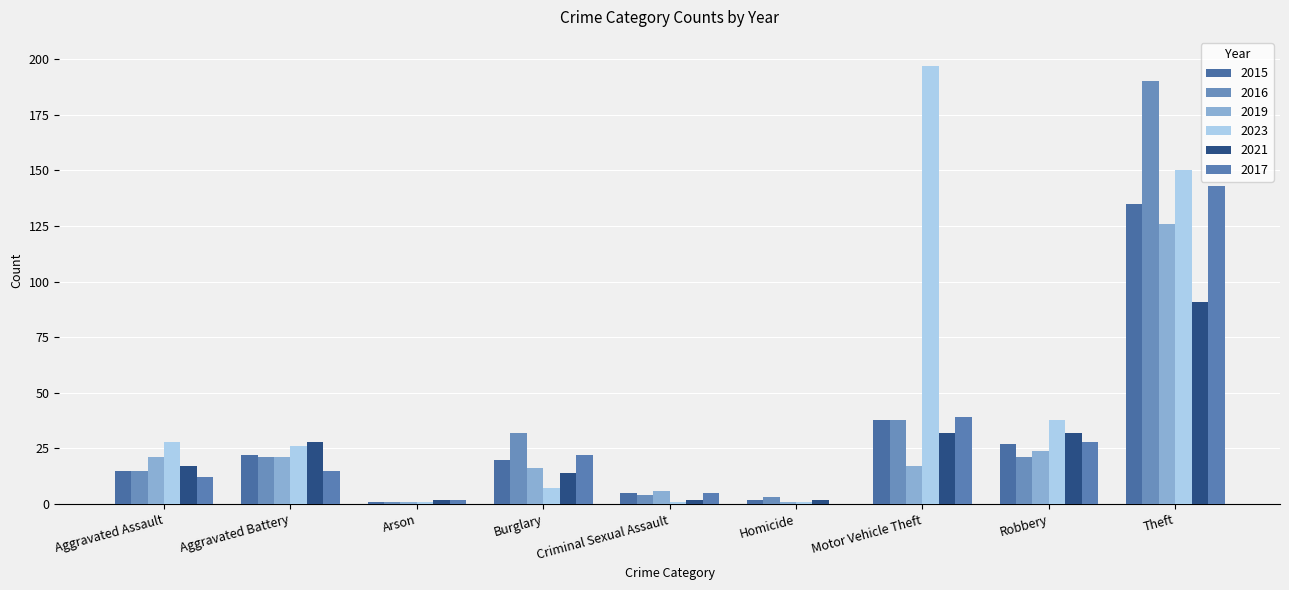

At which category is the sum across all series the highest?

Theft